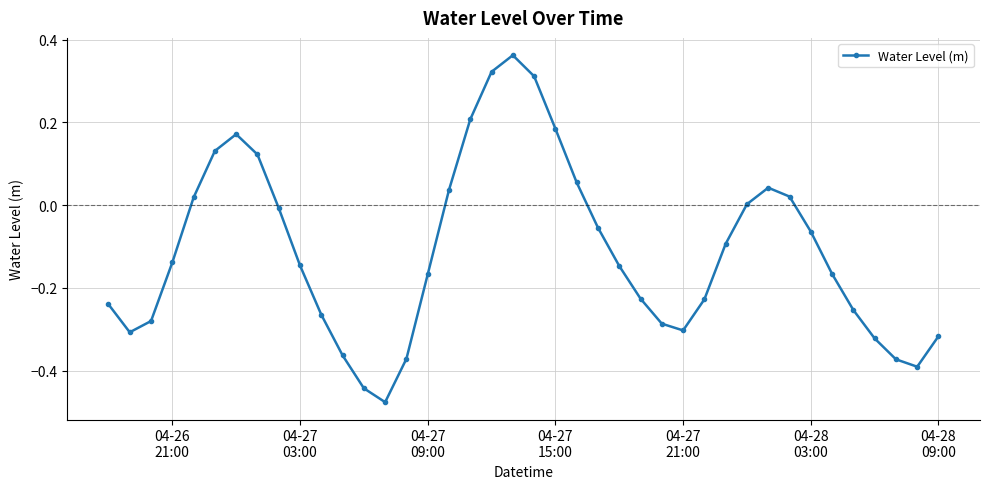

What is the difference between the maximum and minimum values?

0.8